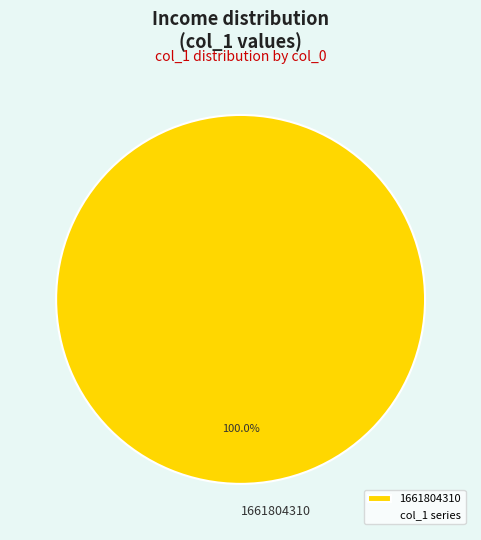

Does 1661804310 represent more than half of the total?

Yes